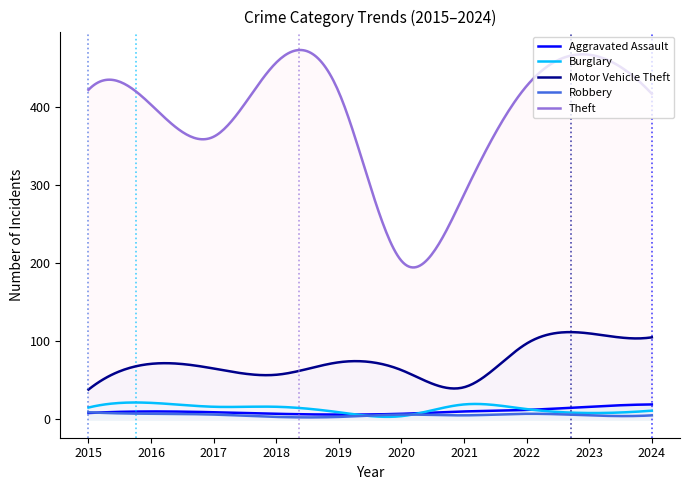

What is the lowest value of the Theft series?

194.5